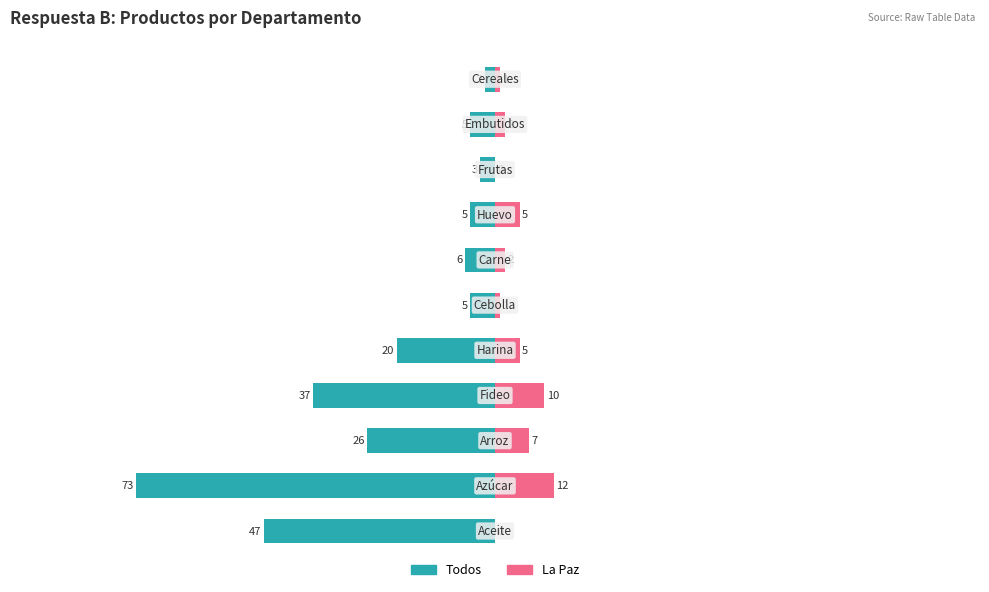

The value of La Paz at 25 is 1. True or false?

False